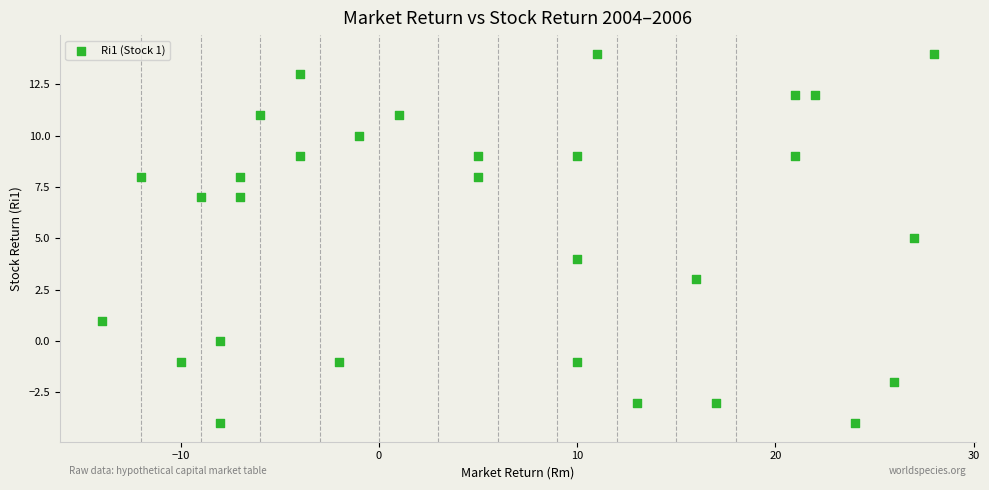

What is the range of X values (max minus min)?

42